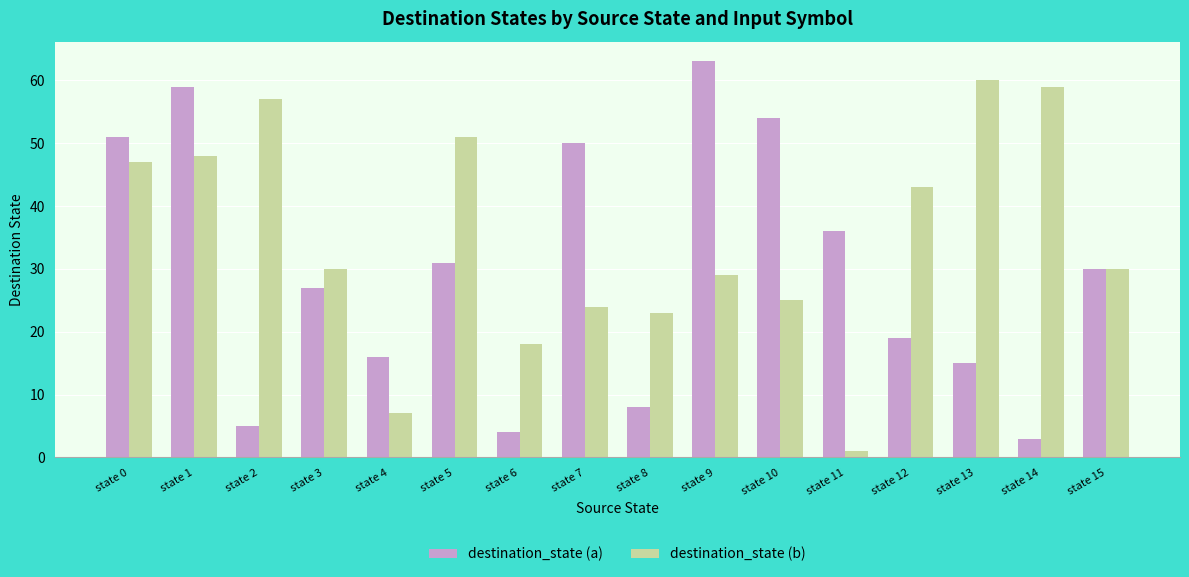

Reading right to left, what are all the values shown in this chart?

destination_state (a): 30	3	15	19	36	54	63	8	50	4	31	16	27	5	59	51
destination_state (b): 30	59	60	43	1	25	29	23	24	18	51	7	30	57	48	47